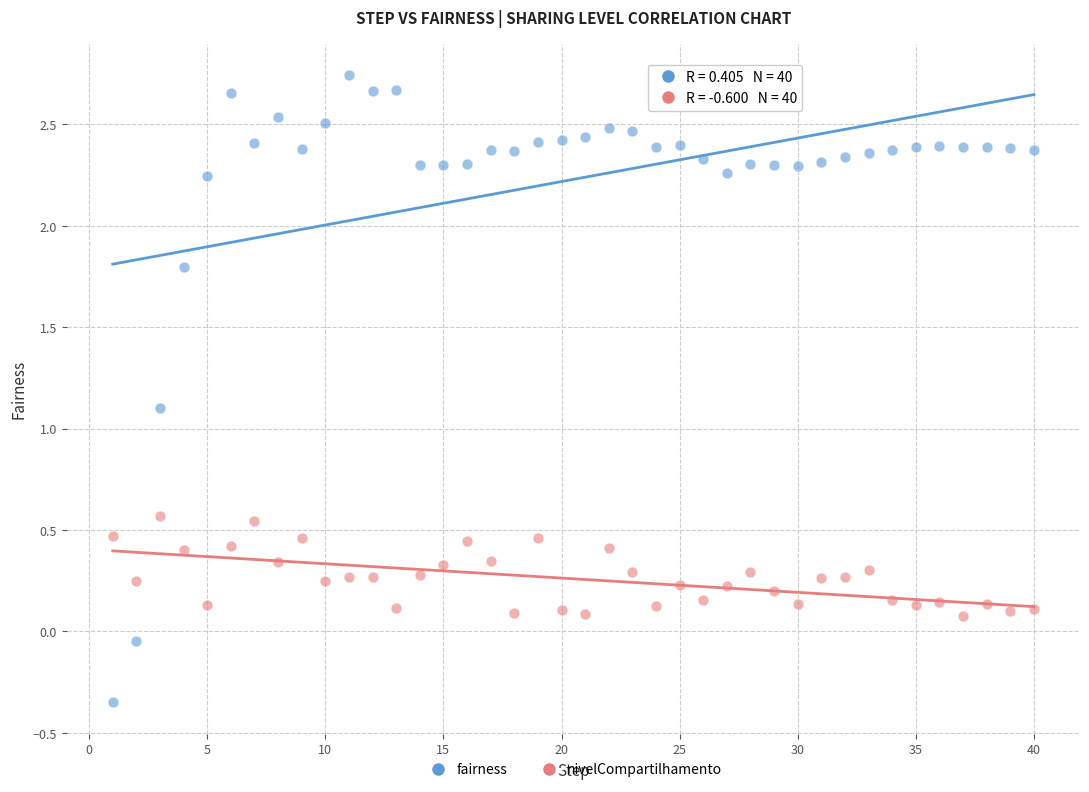

Which series contains the lowest Y value?

fairness